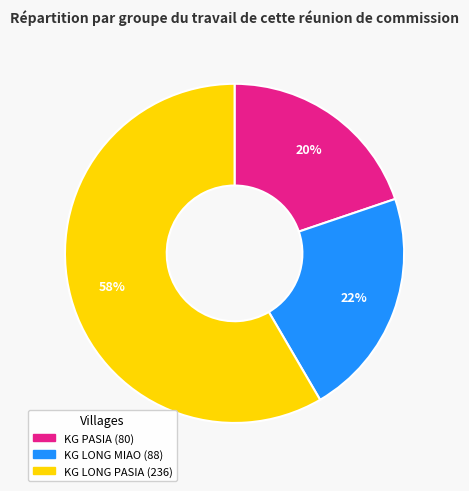

Rank the categories by value from highest to lowest.

KG LONG PASIA, KG LONG MIAO, KG PASIA